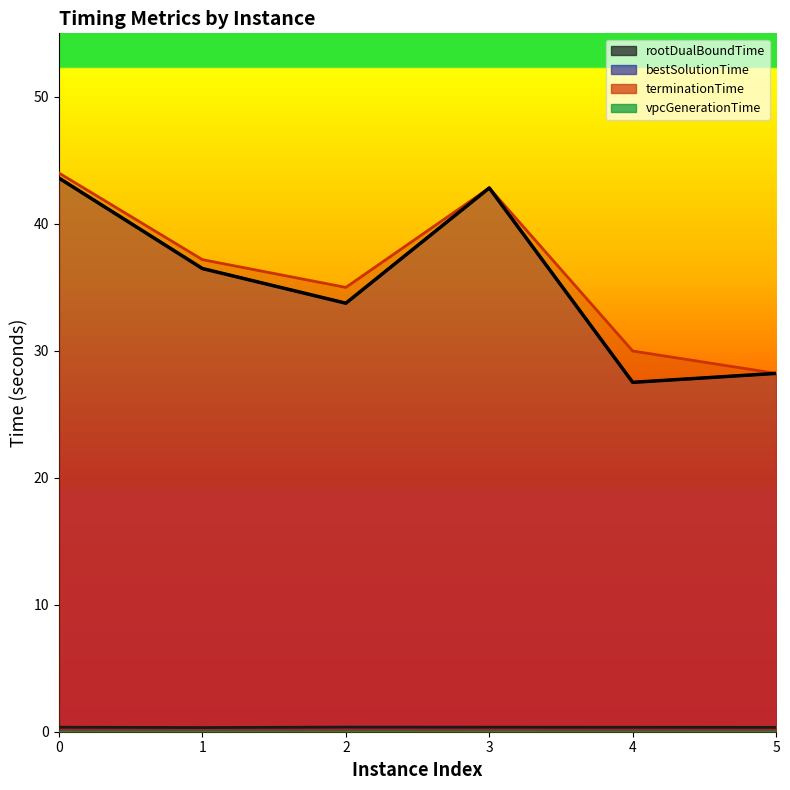

At which label is terminationTime closest to 36?

2